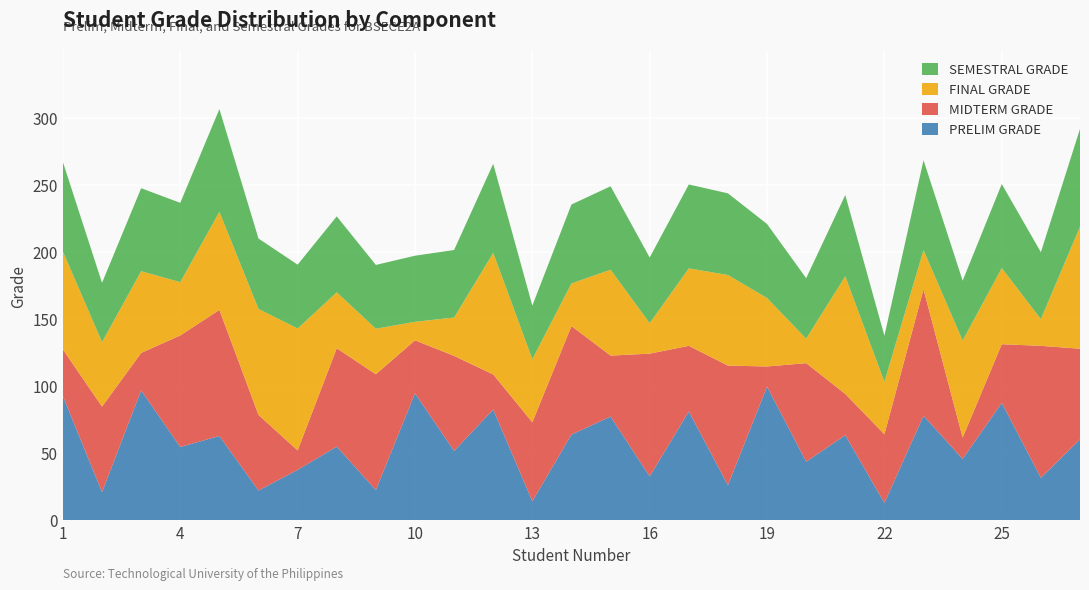

Reading right to left, extract all data points from this chart.

PRELIM GRADE: 60.2	31.6	87.5	45.7	77.9	12.8	63.4	43.6	99.7	26.0	81.1	32.6	77.3	63.9	14.1	82.6	51.7	94.7	22.5	54.9	37.5	22.1	62.8	54.6	96.8	20.9	92.6
MIDTERM GRADE: 67.7	98.5	43.8	16.0	94.5	51.3	30.8	73.6	15.1	89.3	49.0	91.7	45.5	81.0	59.0	26.2	70.9	39.6	86.4	73.4	14.5	56.4	94.1	83.3	28.0	63.8	34.9
FINAL GRADE: 91.1	19.9	56.9	72.5	29.2	39.1	87.8	18.3	51.1	67.6	57.8	22.7	64.1	31.8	47.1	90.8	28.6	13.8	34.0	41.8	91.0	79.1	73.2	39.8	61.0	48.1	73.1
SEMESTRAL GRADE: 73.0	50.0	62.7	44.7	67.2	34.4	60.7	45.2	55.3	61.0	62.6	49.0	62.3	58.9	40.0	66.5	50.4	49.4	47.6	56.7	47.7	52.6	76.7	59.2	62.0	44.3	66.8